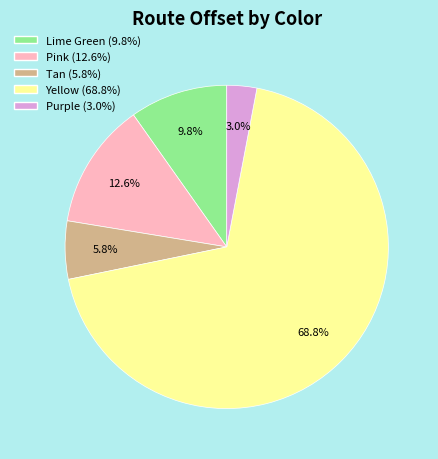

True or false: Tan accounts for 14% of the total.

False